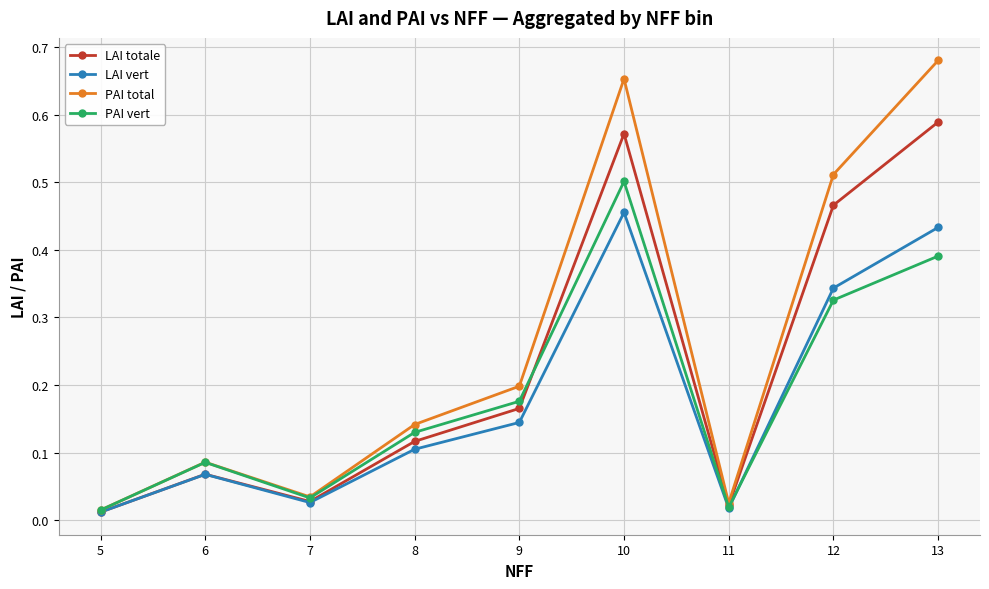

What are all the series names shown in the legend?

LAI totale, LAI vert, PAI total, PAI vert